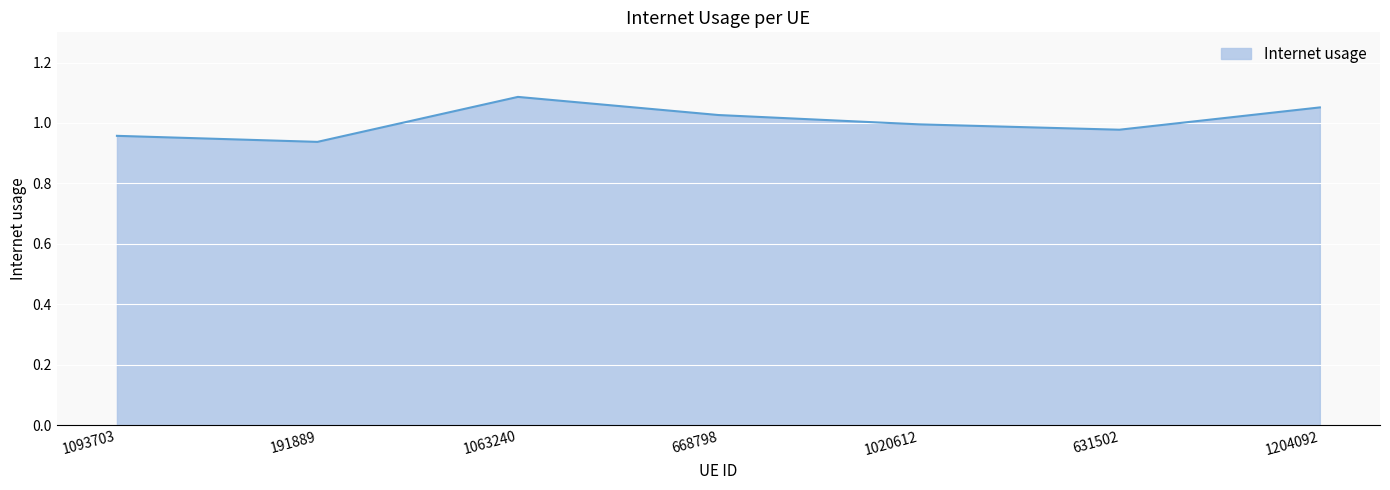

What is the difference between the maximum and second lowest values?

0.1